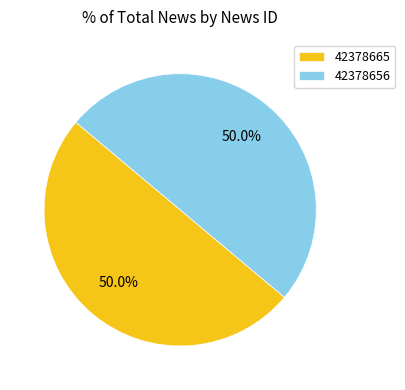

What portion of the pie excludes 42378665?

50.0%